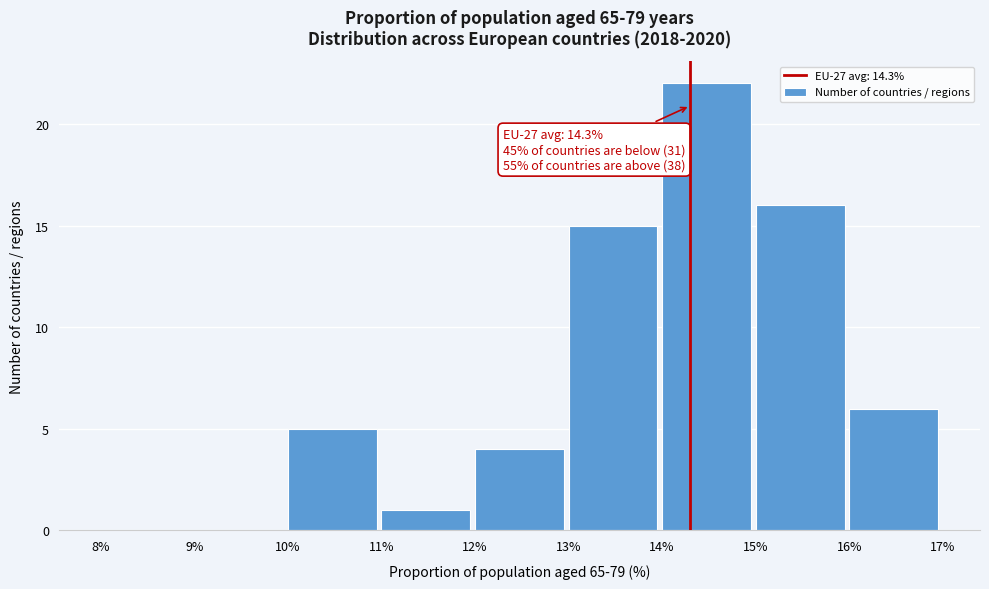

Over which range of the x-axis is the bar tallest?

14% to 15%